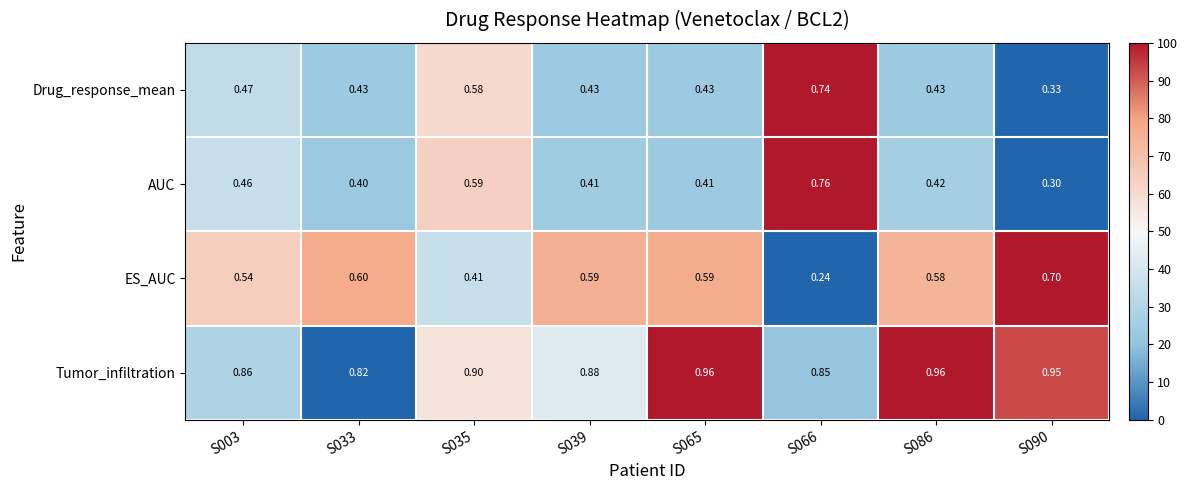

Count the number of data series in this chart.

4